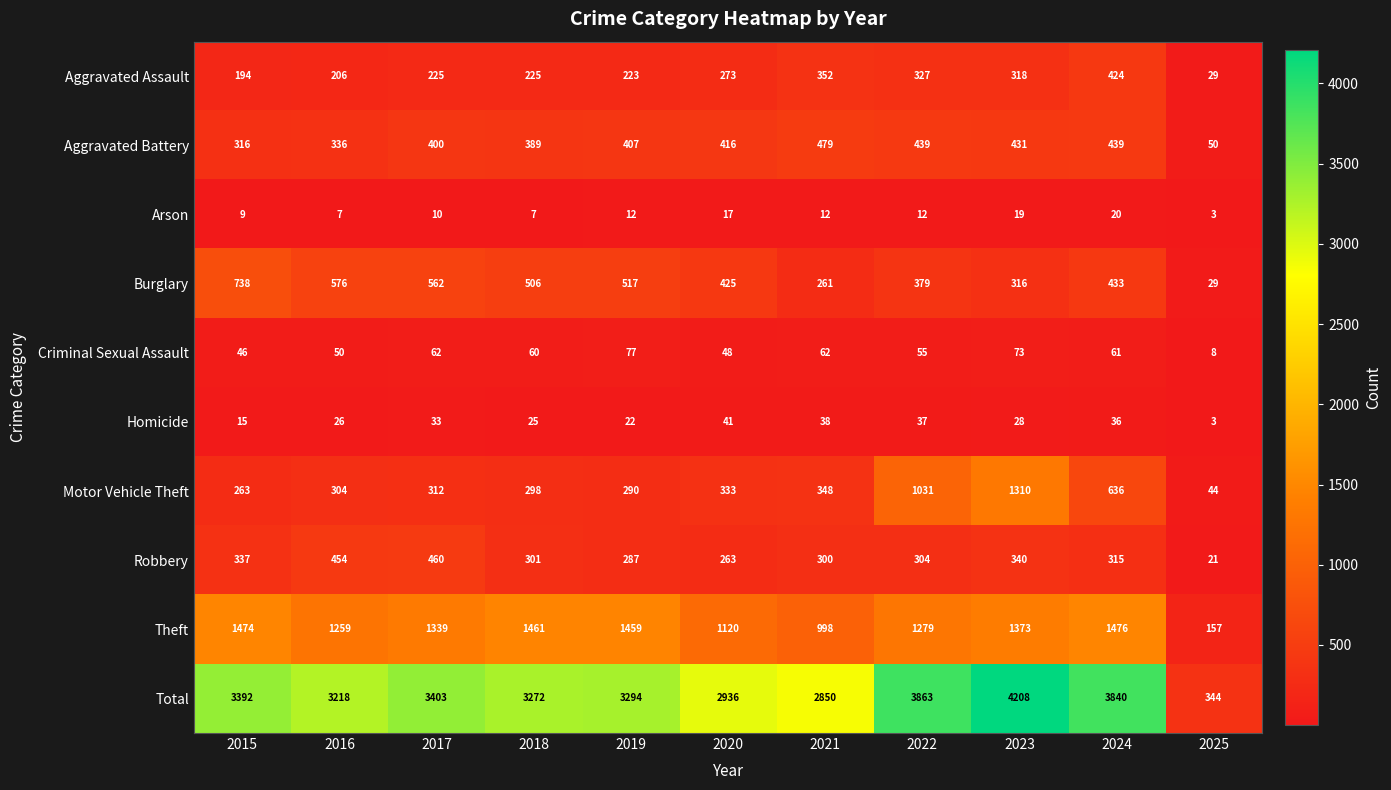

What is the difference between the maximum and minimum values in the Aggravated Assault series?

395